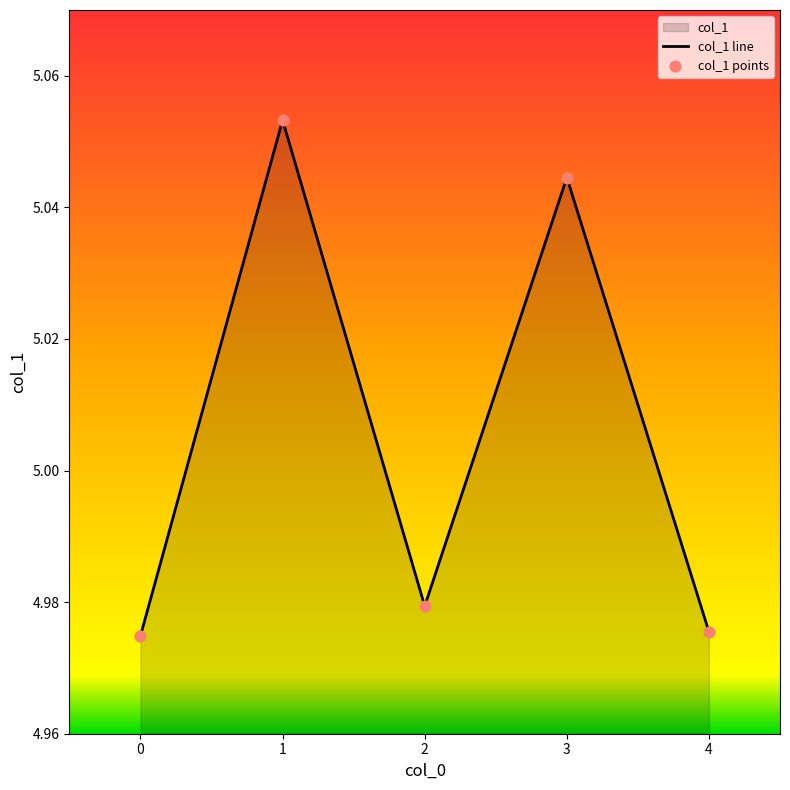

What is the change in value from 0 to 3?

+0.1